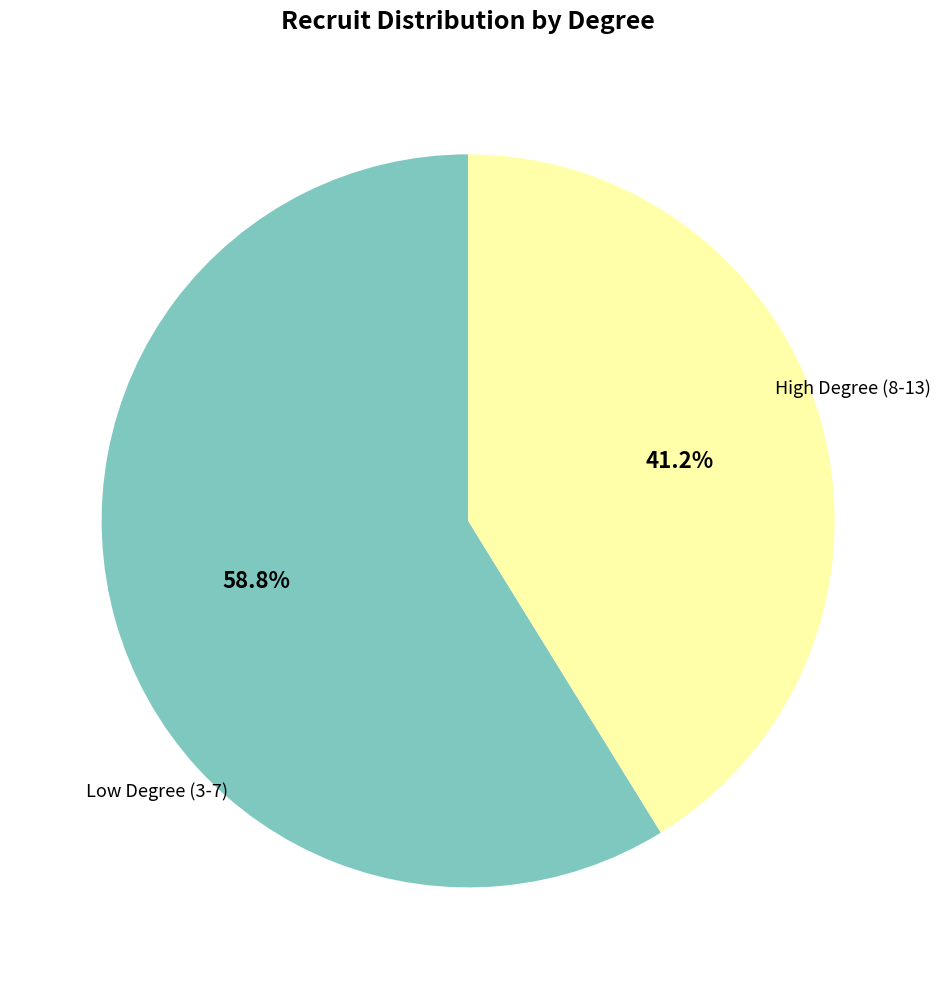

Is there a majority slice in this chart?

Yes